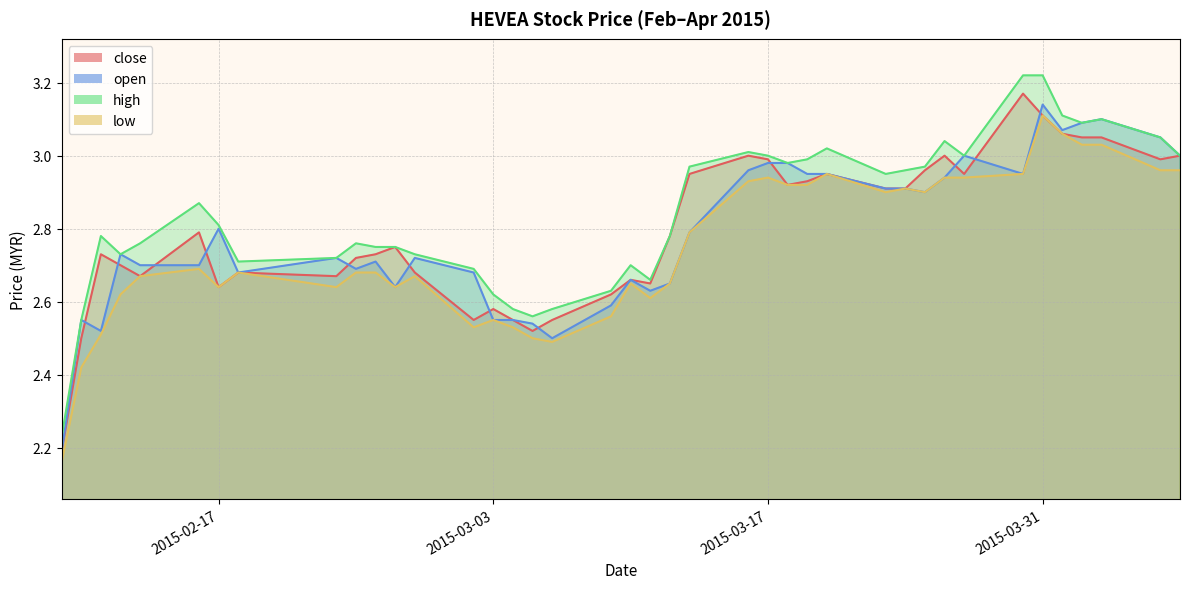

In low, how many points are lower than both neighbors (excluding endpoints)?

8